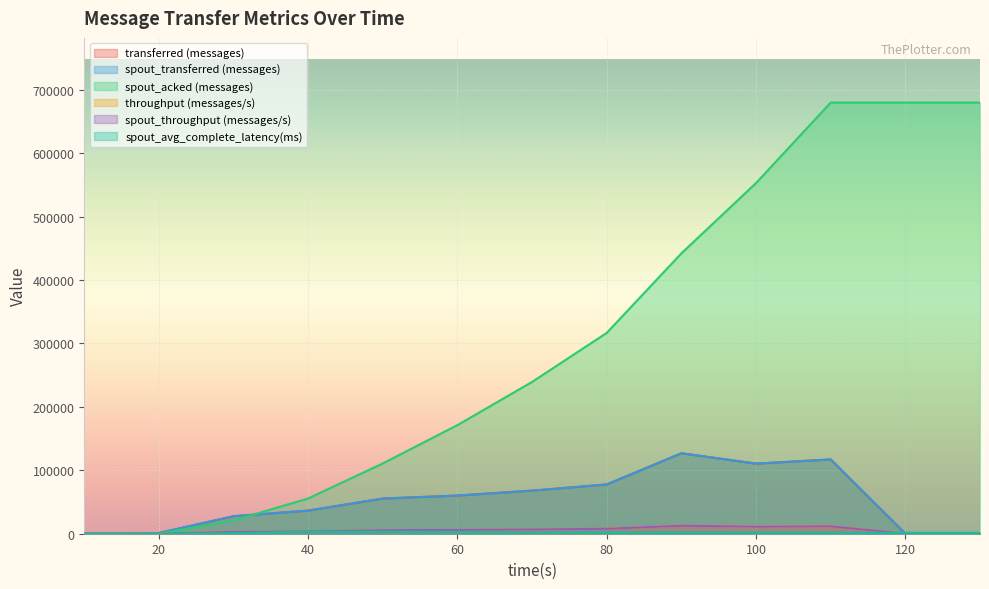

Rank the series at 50 from highest to lowest value.

spout_acked (messages), transferred (messages), spout_transferred (messages), throughput (messages/s), spout_throughput (messages/s), spout_avg_complete_latency(ms)